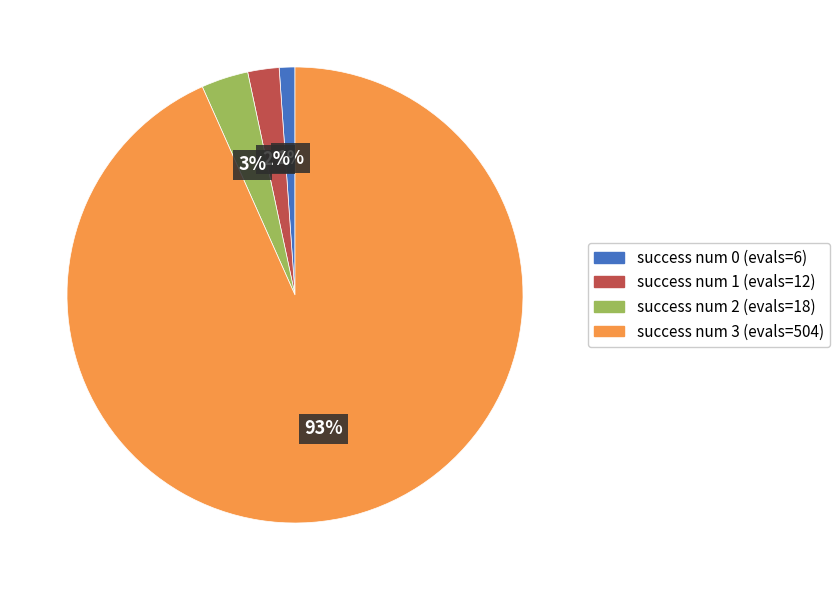

To the nearest percent, what is the difference between the success num 2 (evals=18) and success num 0 (evals=6) slice percentages?

2%